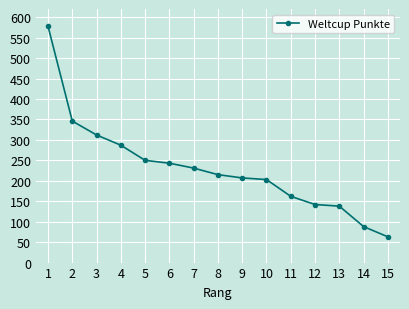

Is it true that the value at 13 is 208?

False